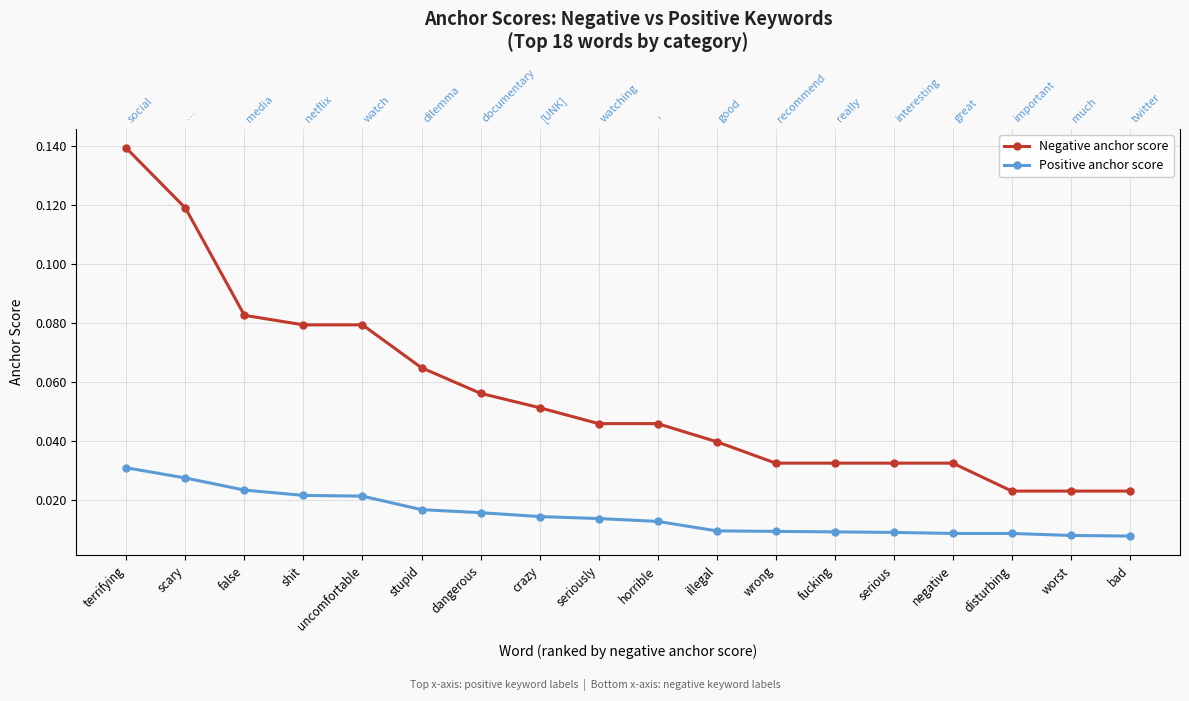

At how many categories does at least one series exceed 0?

18